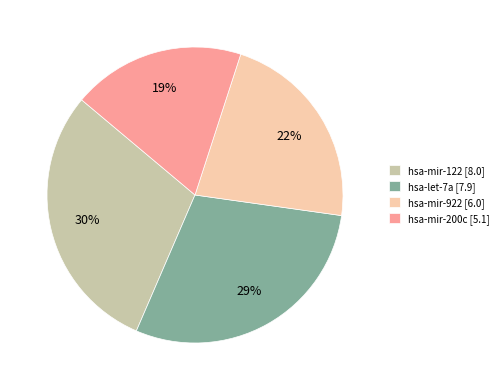

To the nearest percent, what is the combined percentage of hsa-let-7a and hsa-mir-122?

59%